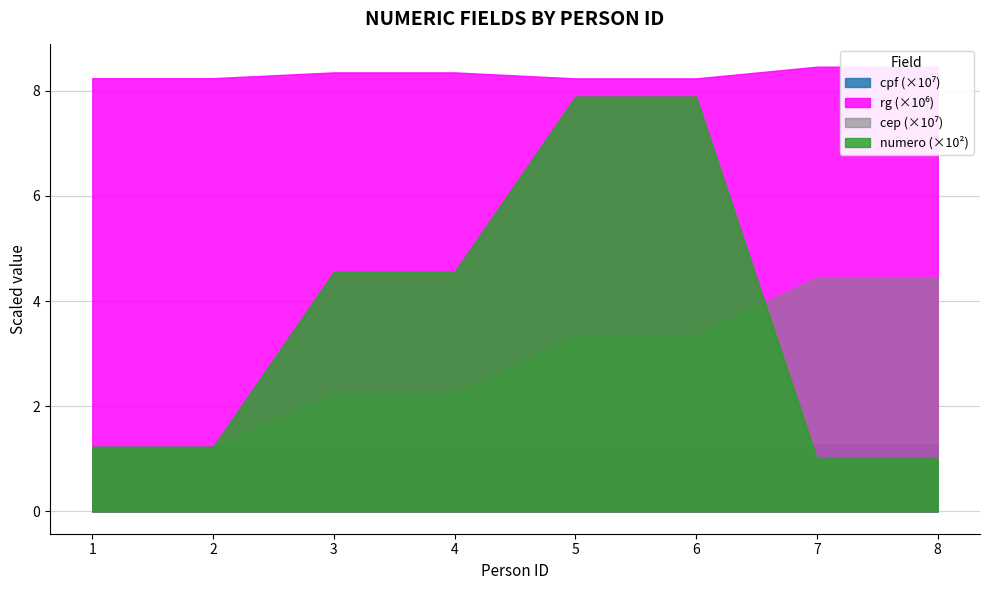

What is the sum of the cep values at 7 and 2?

56868989